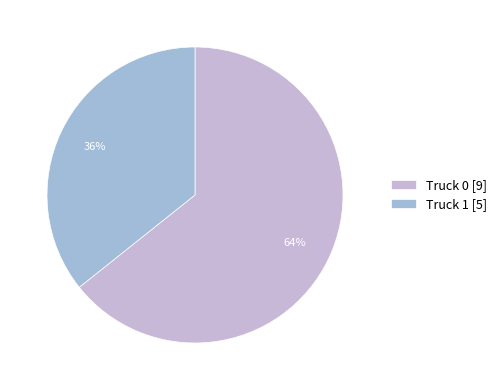

To the nearest percent, what is the average slice percentage?

50%